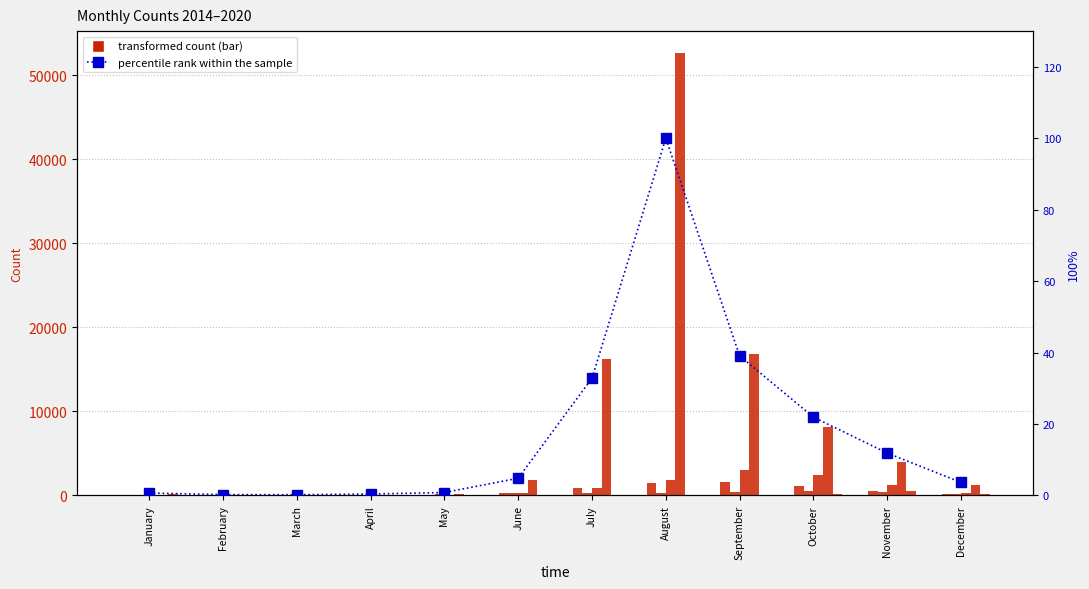

What is the difference between the values at May and December?

2.8